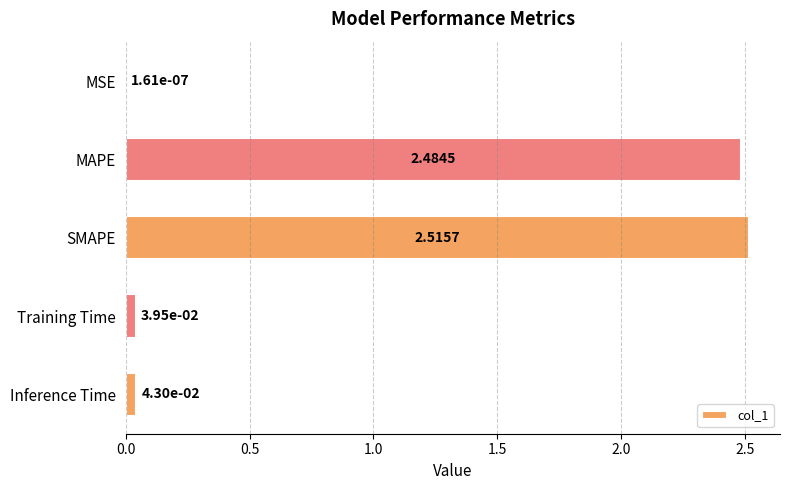

Are the bars horizontal?

Yes